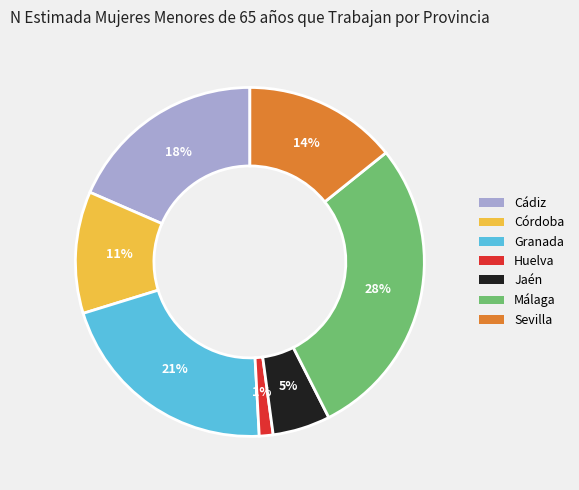

What percentage is the Granada slice, to the nearest percent?

21%